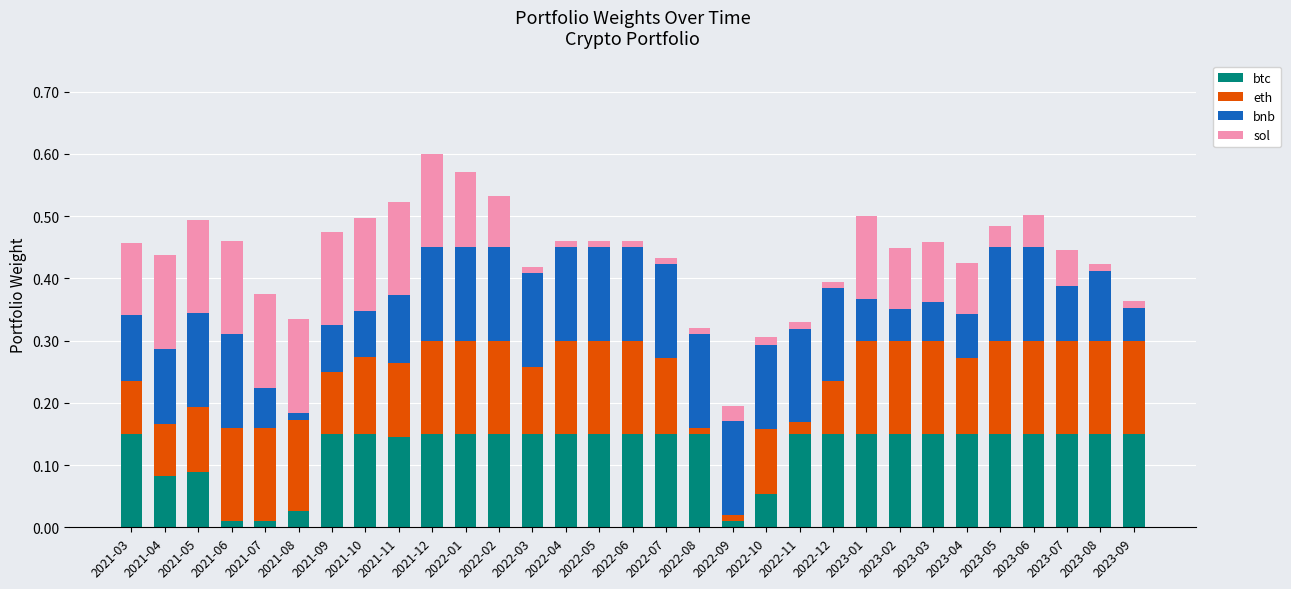

Is it true that btc equals 0.2 at 2023-09?

False